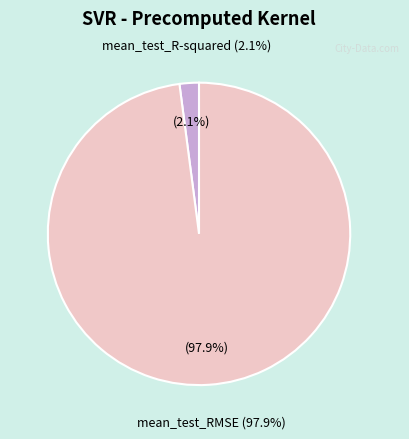

What is the majority slice?

mean_test_RMSE